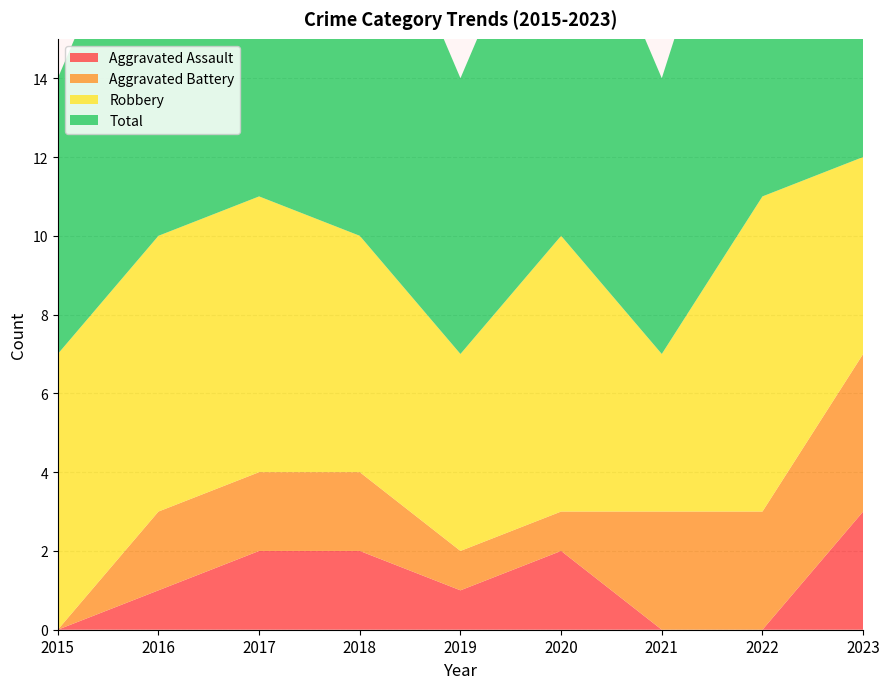

Reading left to right, what are all the values shown in this chart?

Aggravated Assault: 2015=0	2016=1	2017=2	2018=2	2019=1	2020=2	2021=0	2022=0	2023=3
Aggravated Battery: 2015=0	2016=2	2017=2	2018=2	2019=1	2020=1	2021=3	2022=3	2023=4
Robbery: 2015=7	2016=7	2017=7	2018=6	2019=5	2020=7	2021=4	2022=8	2023=5
Total: 2015=7	2016=10	2017=11	2018=10	2019=7	2020=10	2021=7	2022=11	2023=12